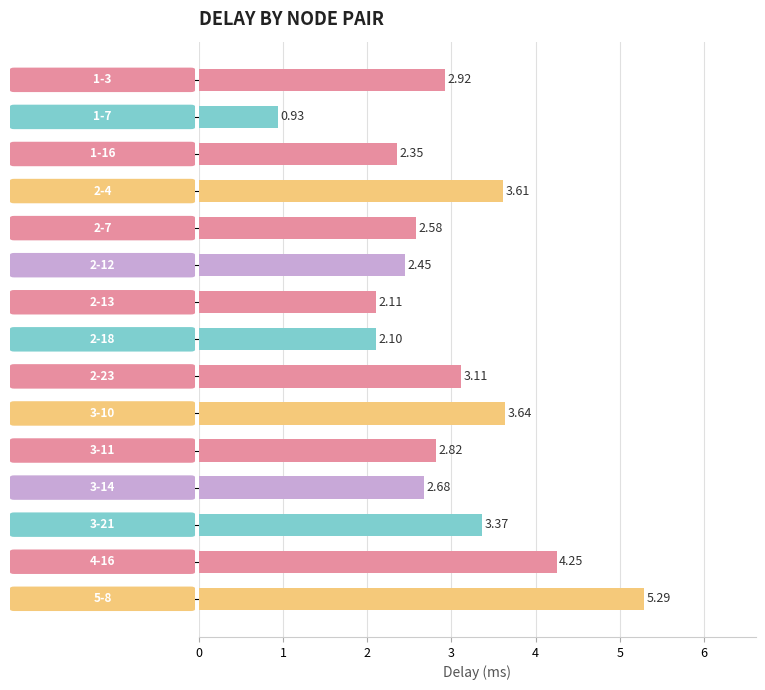

Count the number of categories in the chart.

15